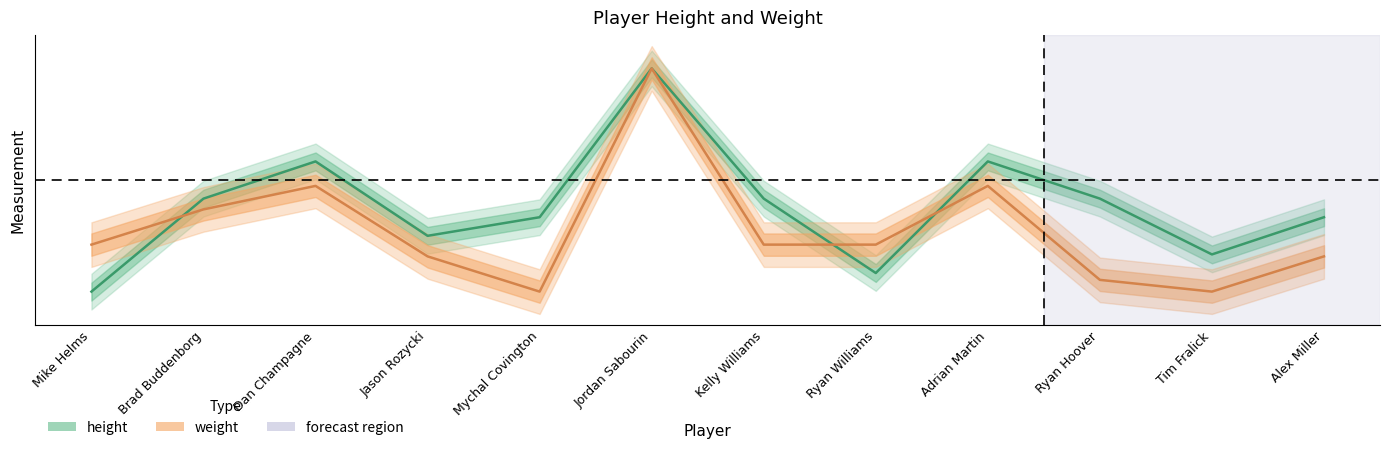

At which category does height reach its first local peak?

Dan Champagne